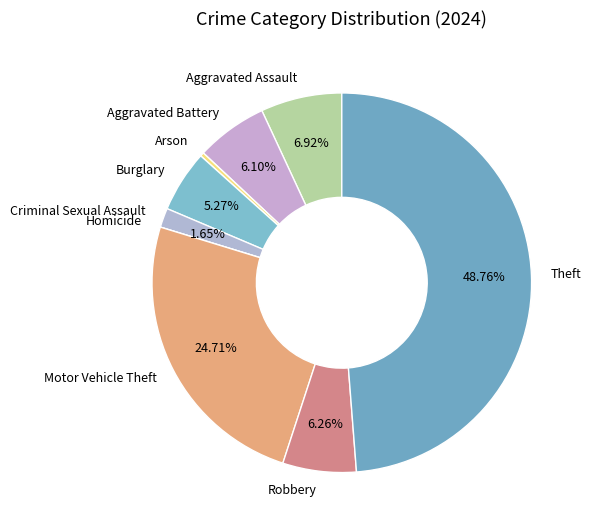

Does Motor Vehicle Theft represent more than half of the total?

No